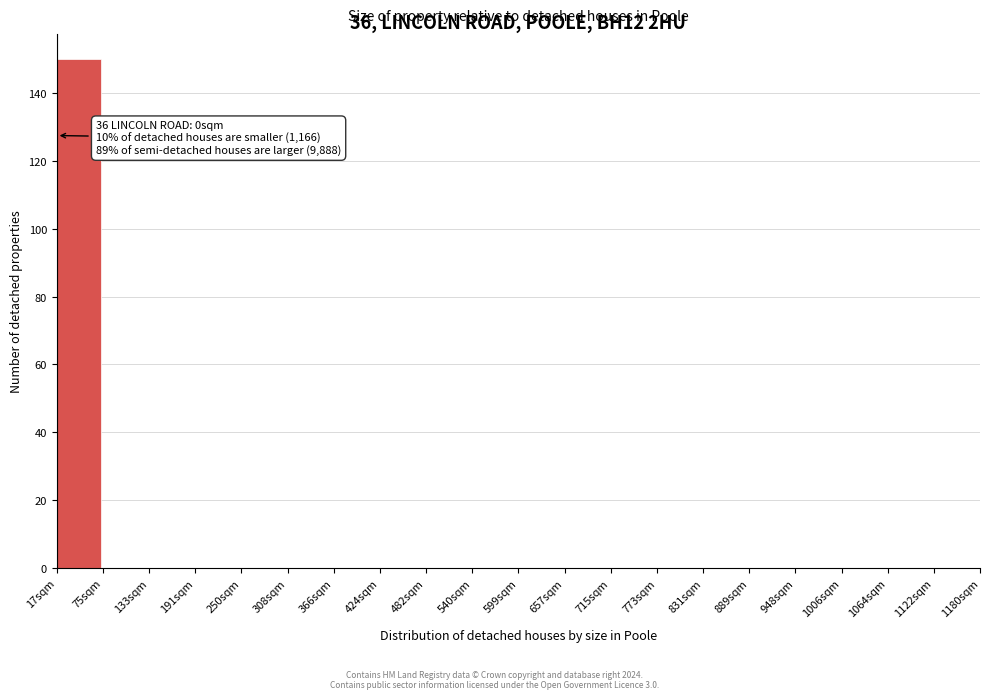

Reading left to right, extract all data points from this chart.

17sqm=150	75sqm=0	133sqm=0	191sqm=0	250sqm=0	308sqm=0	366sqm=0	424sqm=0	482sqm=0	540sqm=0	599sqm=0	657sqm=0	715sqm=0	773sqm=0	831sqm=0	889sqm=0	948sqm=0	1006sqm=0	1064sqm=0	1122sqm=0